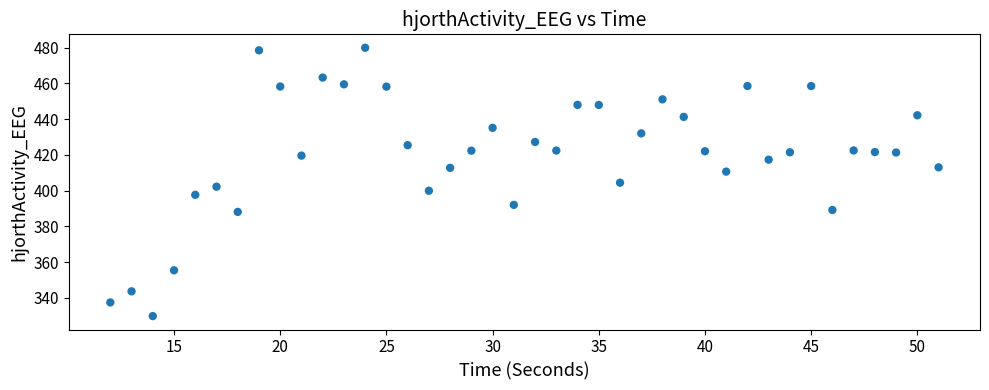

What is the range of X values (max minus min)?

39.0